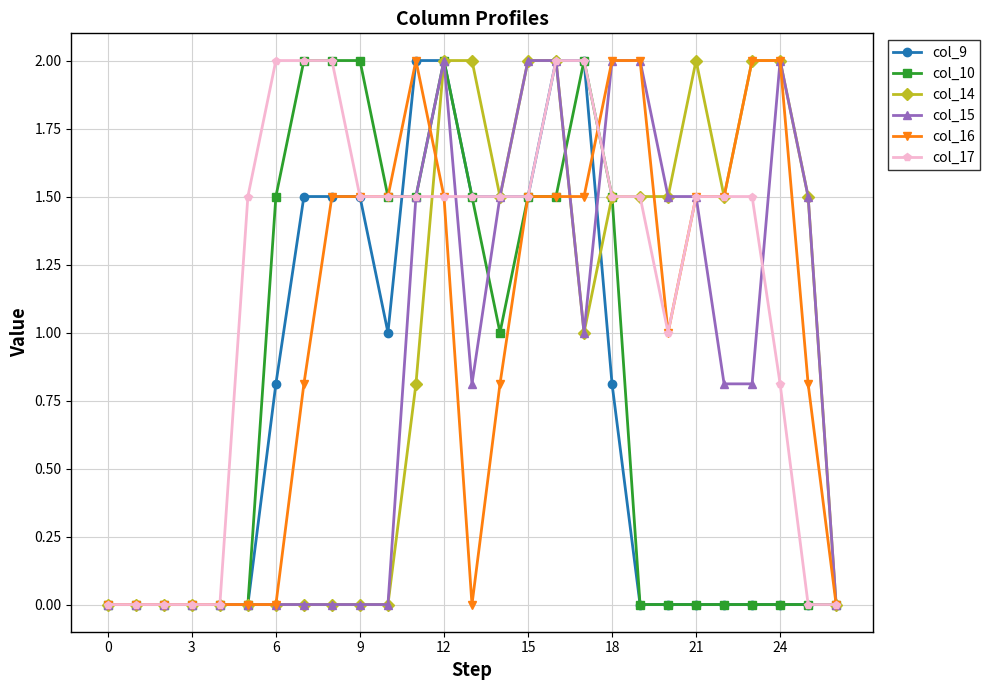

Which series has the largest total across all categories?

col_17